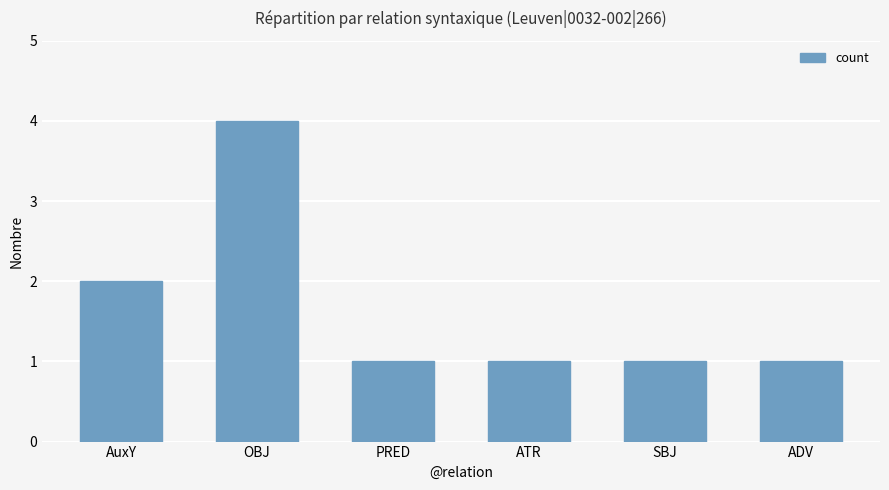

What is the ratio of the value at ADV to the value at SBJ?

1.0